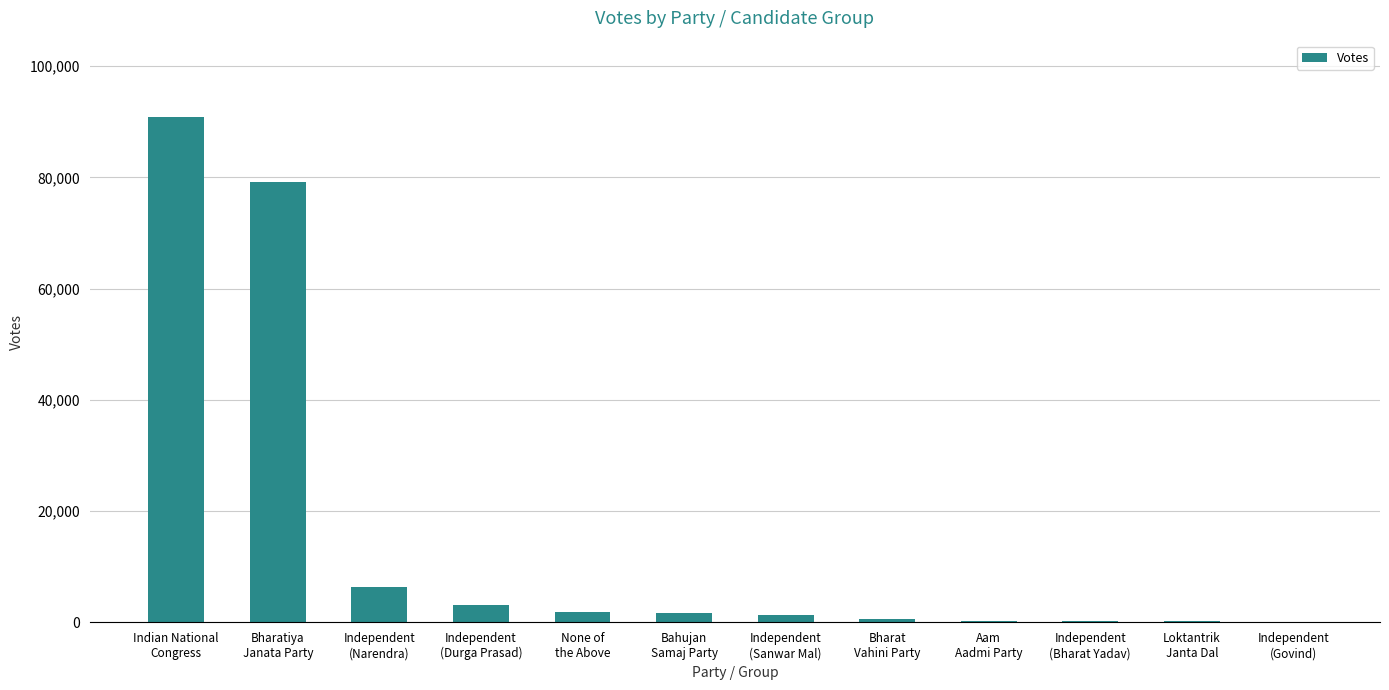

Count the number of categories in the chart.

12